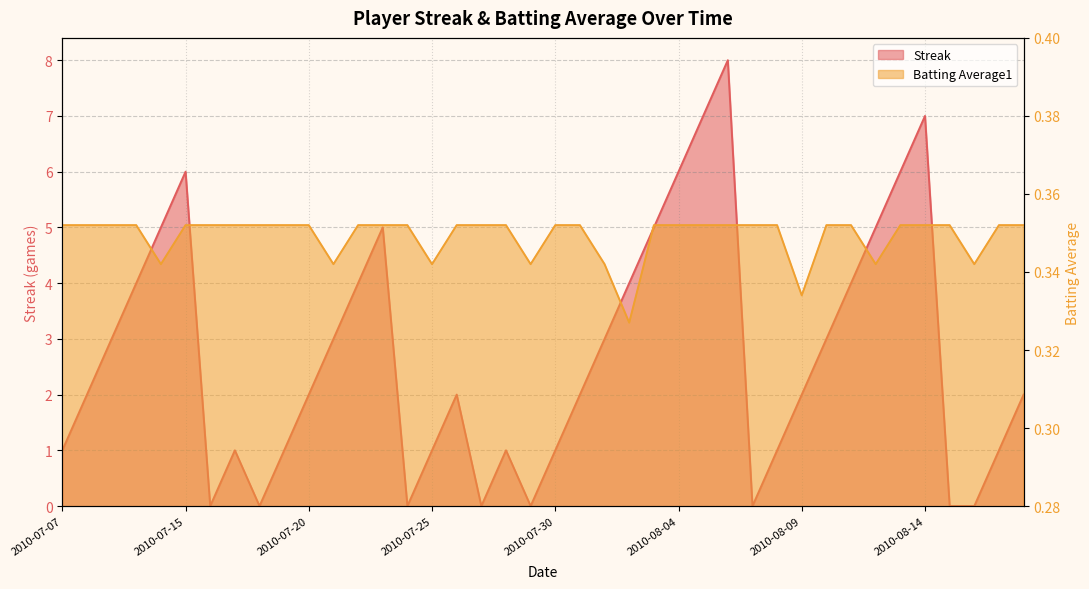

What is the value of the Batting Average1 point at the 24th from the left?

0.3